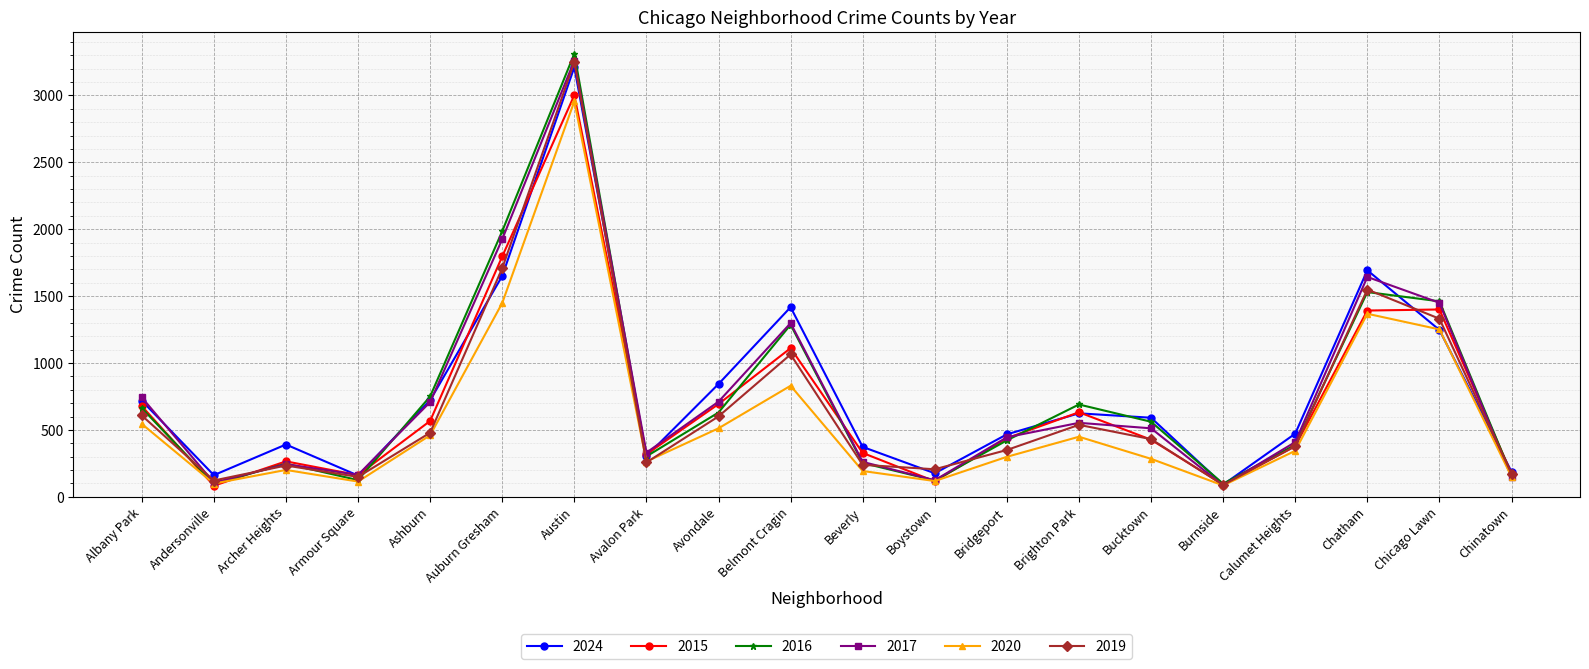

What is the label of the 16th point from the right?

Ashburn